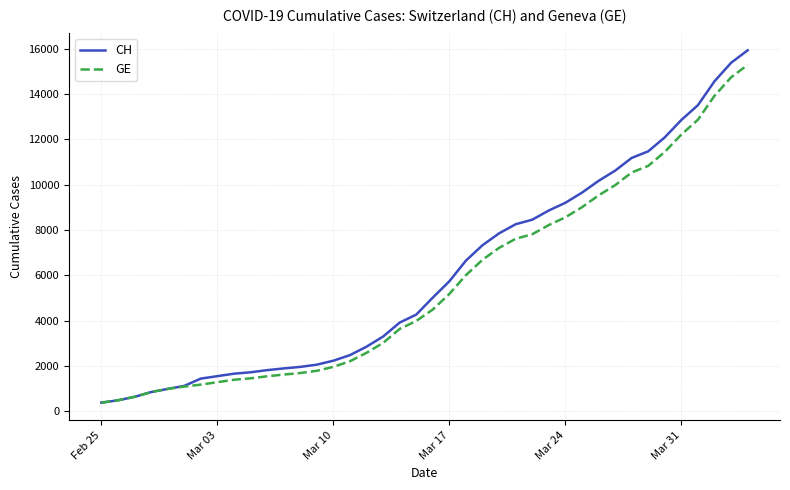

Which series has the widest spread of values?

CH